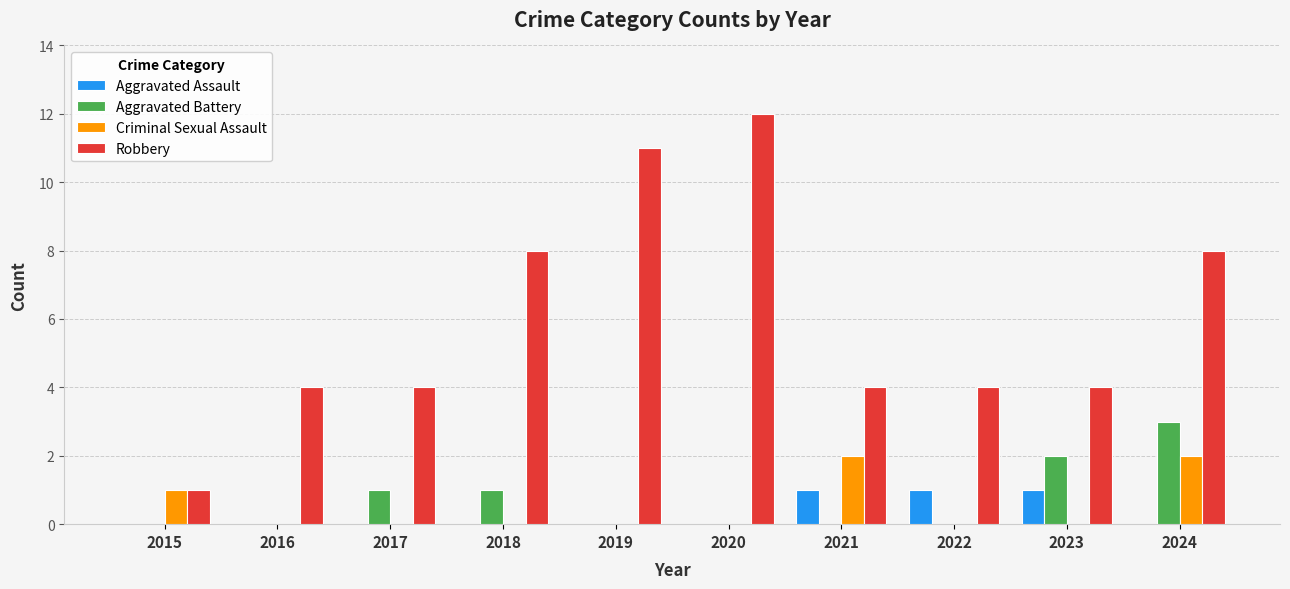

Count the number of data series in this chart.

4